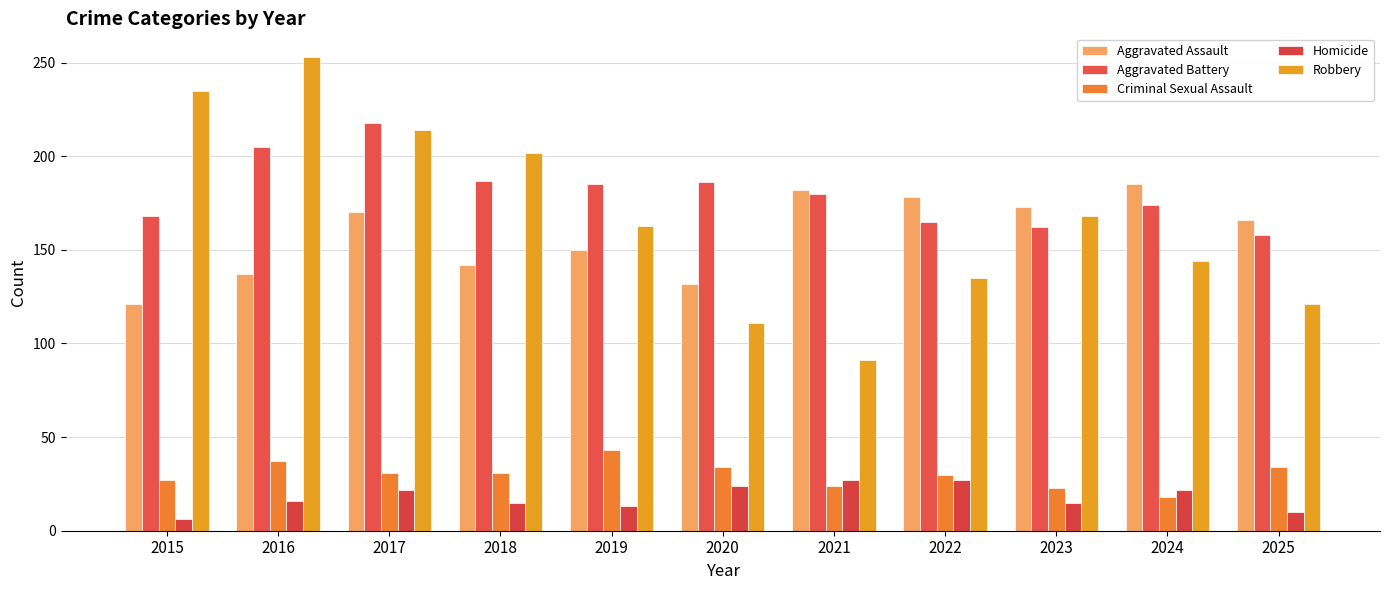

The value of Criminal Sexual Assault at 2024 is 6. True or false?

False